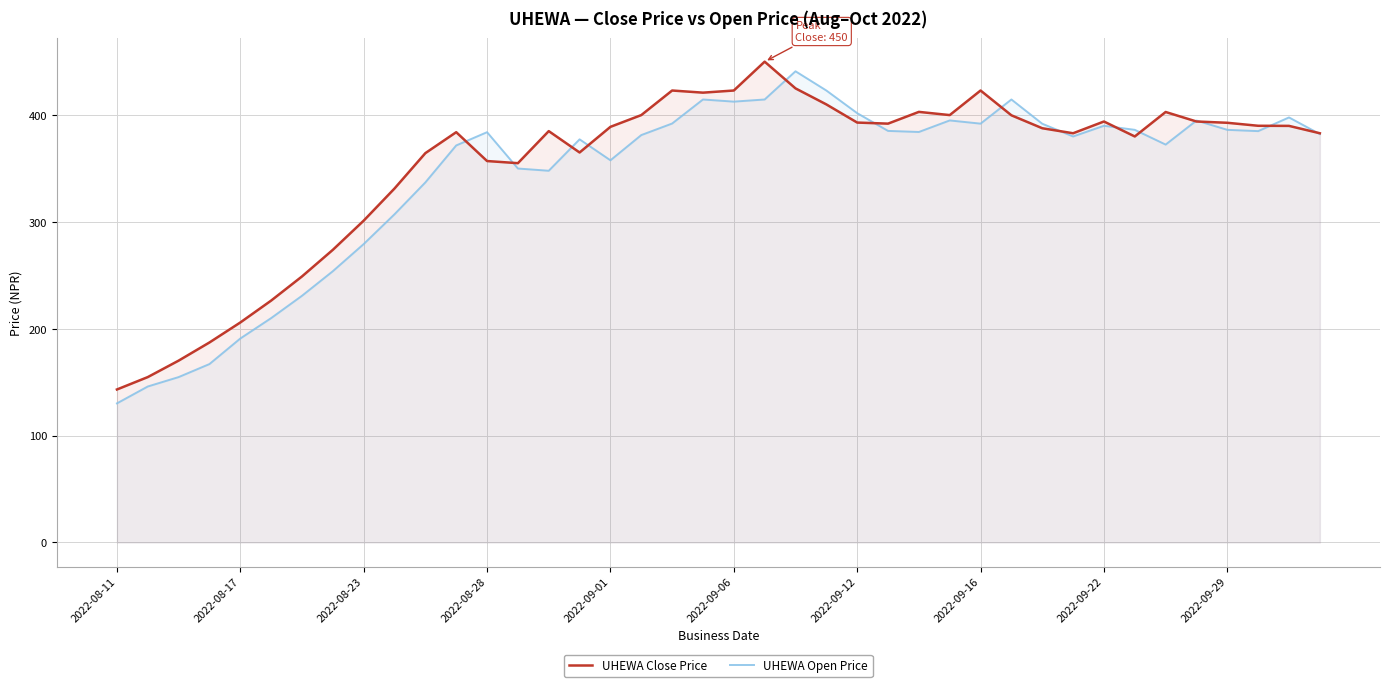

How many intersections are there between UHEWA Open Price and UHEWA Close Price?

14